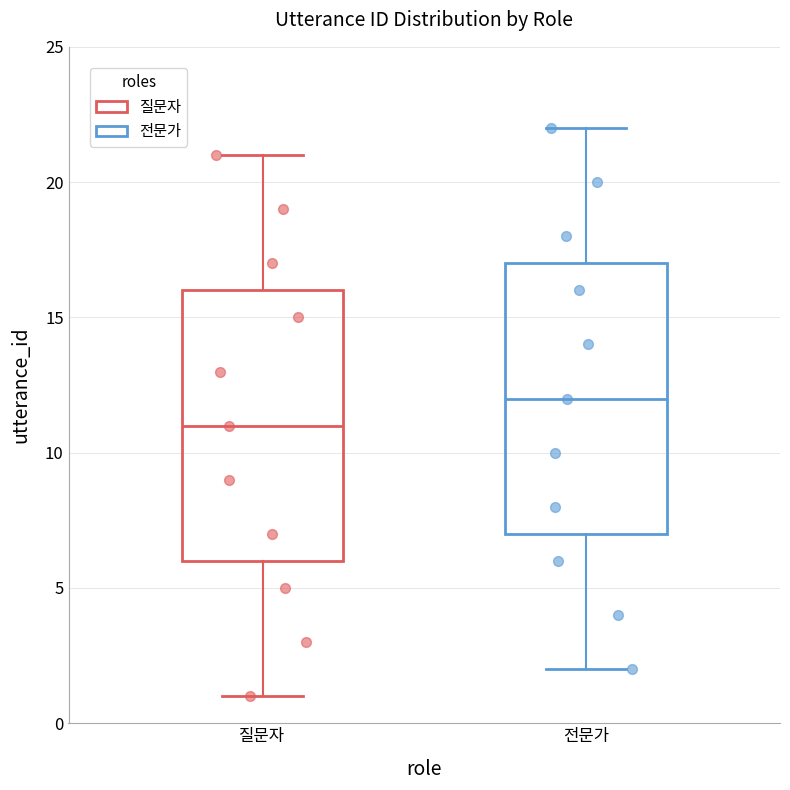

Which box has the lowest median line?

질문자